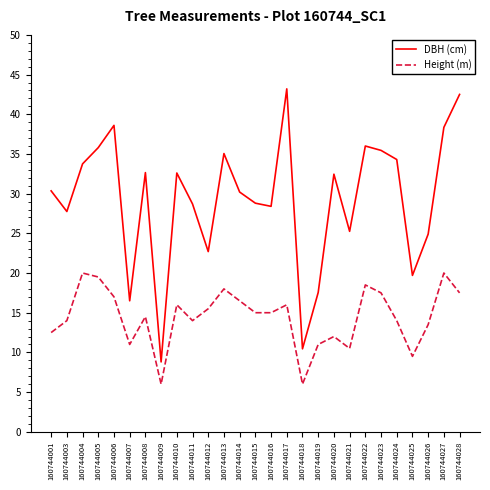

Read the DBH (cm) value at 160744026.

24.9